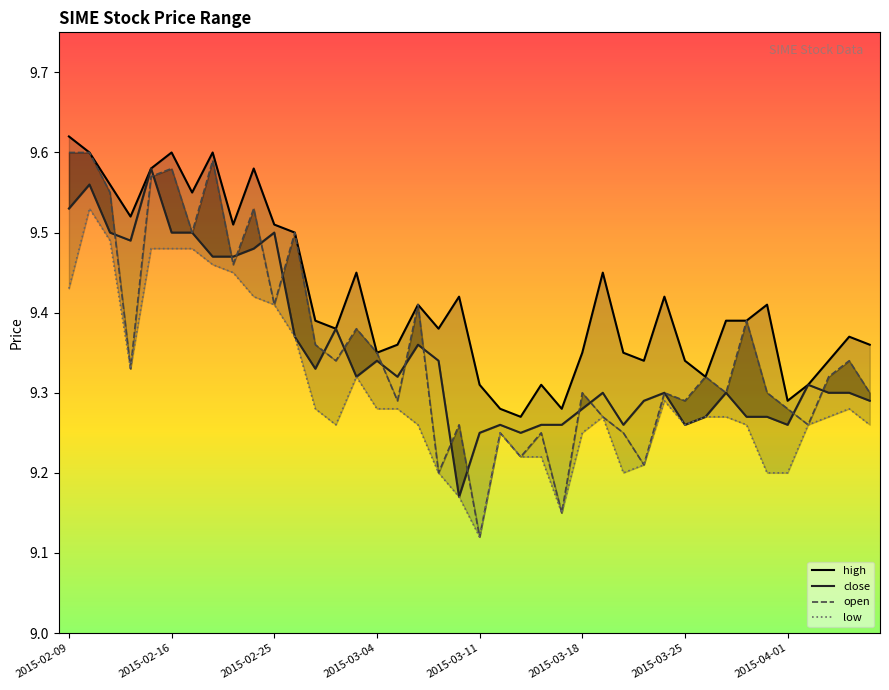

What is the difference between the second highest and second lowest values in the close series?

0.3